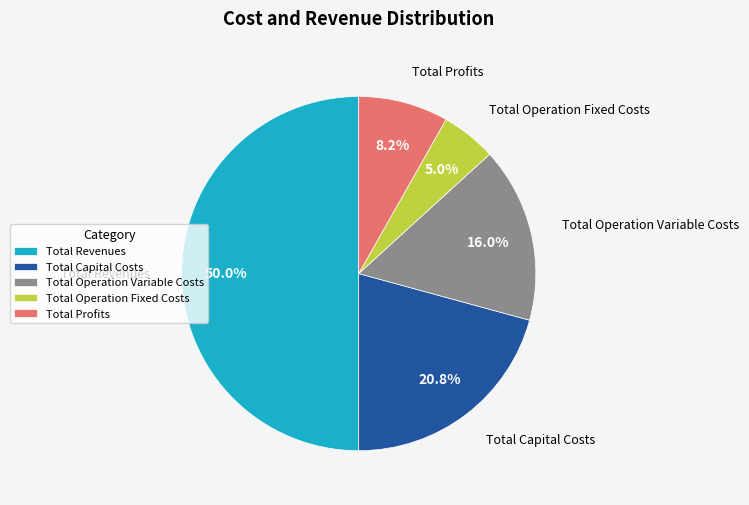

To the nearest percent, what percentage of the pie is Total Operation Fixed Costs?

5%